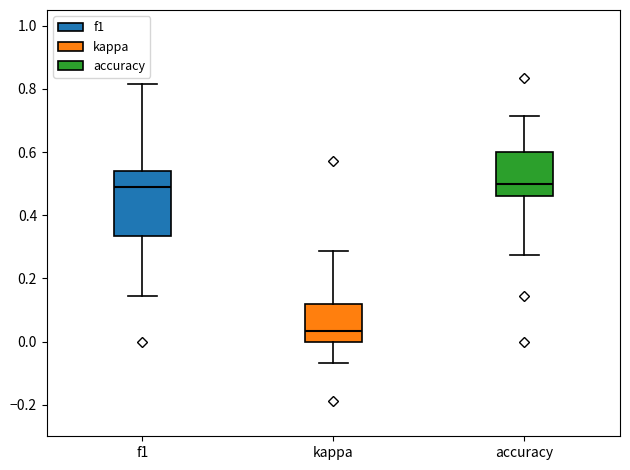

Where is the lower edge of the box for accuracy on the y-axis? The values are not printed on the chart, so give them approximately, as read against the axis.

0.46